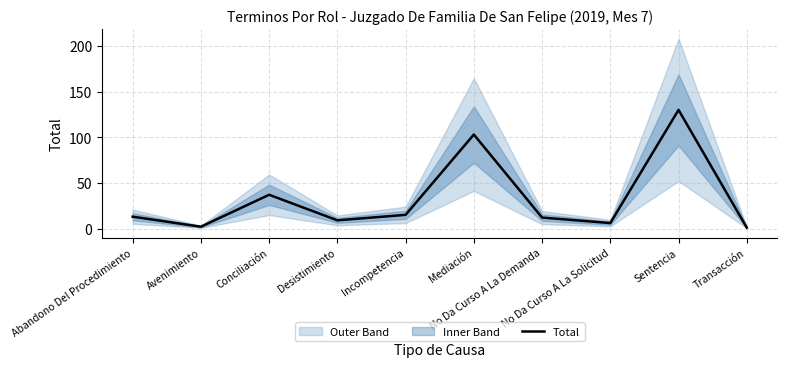

Rank the categories by value from lowest to highest.

Transacción, Avenimiento, No Da Curso A La Solicitud, Desistimiento, No Da Curso A La Demanda, Abandono Del Procedimiento, Incompetencia, Conciliación, Mediación, Sentencia